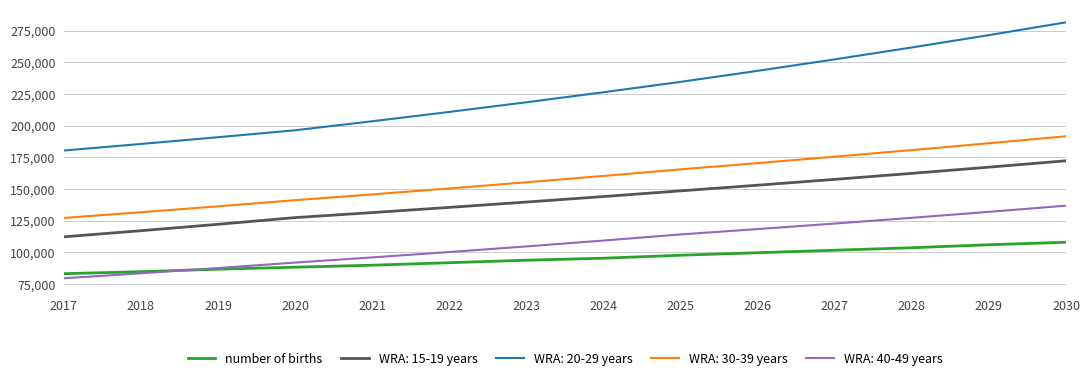

Which series has the largest range (max minus min)?

WRA: 20-29 years